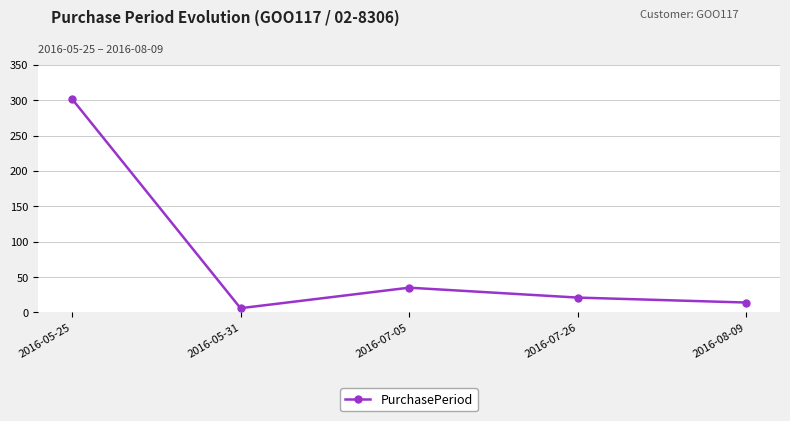

Rank the categories by value from lowest to highest.

2016-05-31, 2016-08-09, 2016-07-26, 2016-07-05, 2016-05-25